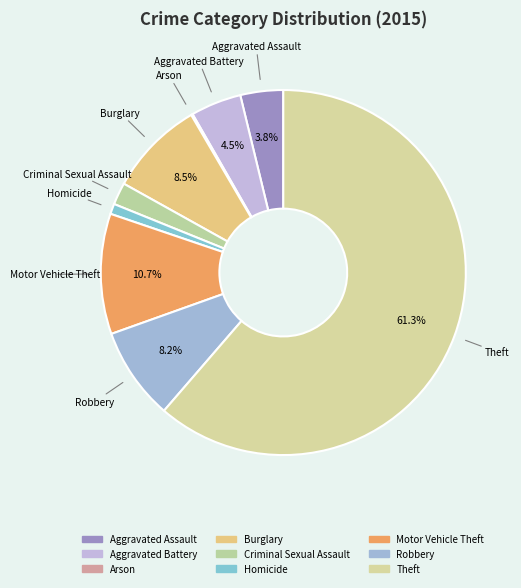

Count the number of slices in the pie.

9